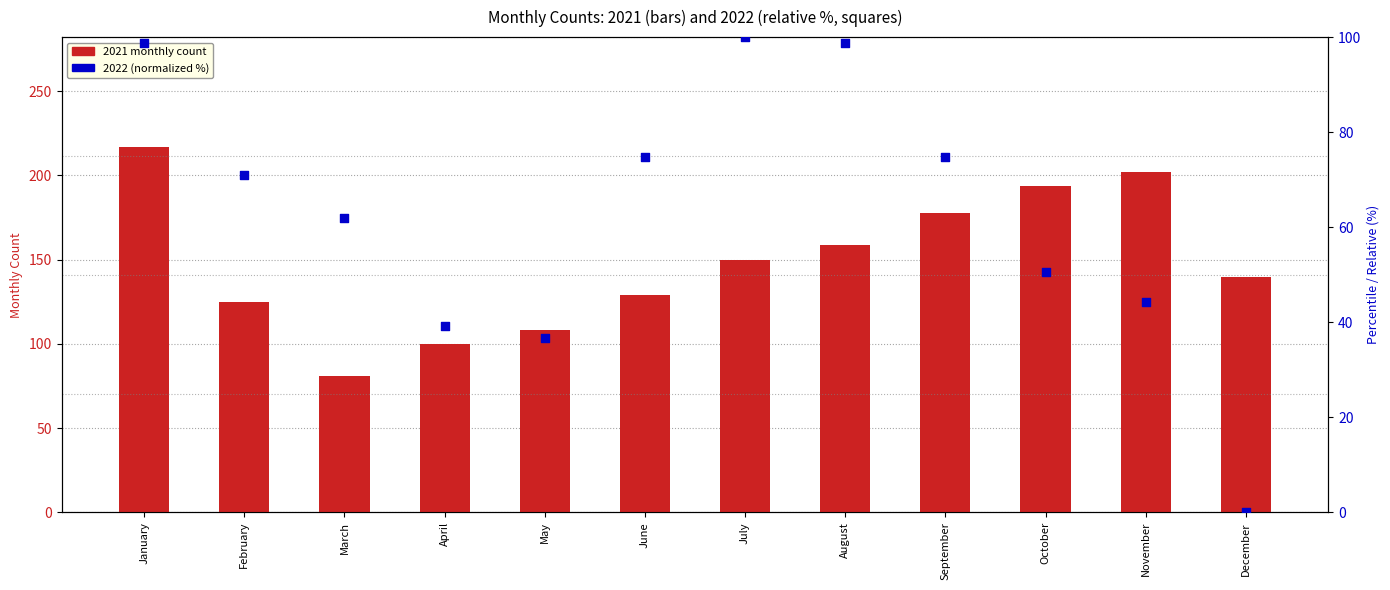

At which category is the sum across all series the highest?

January